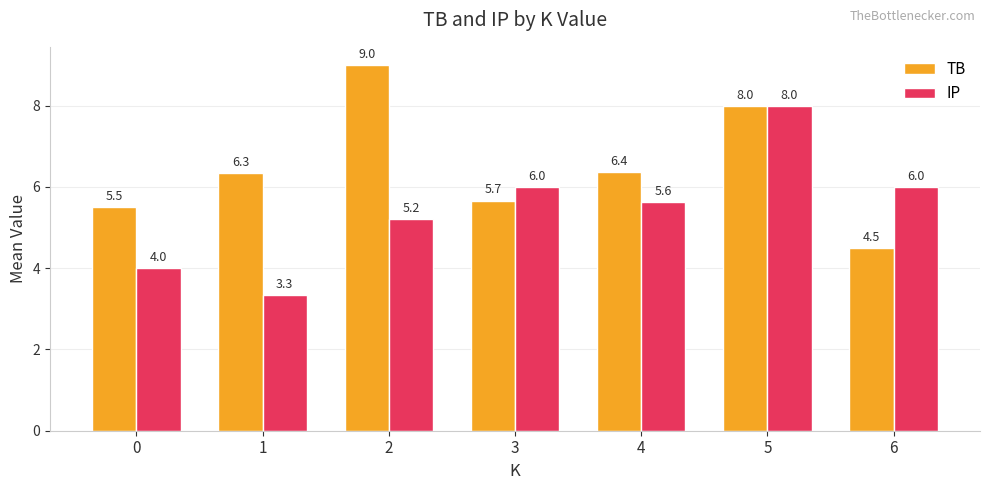

At which label is IP closest to 5?

2